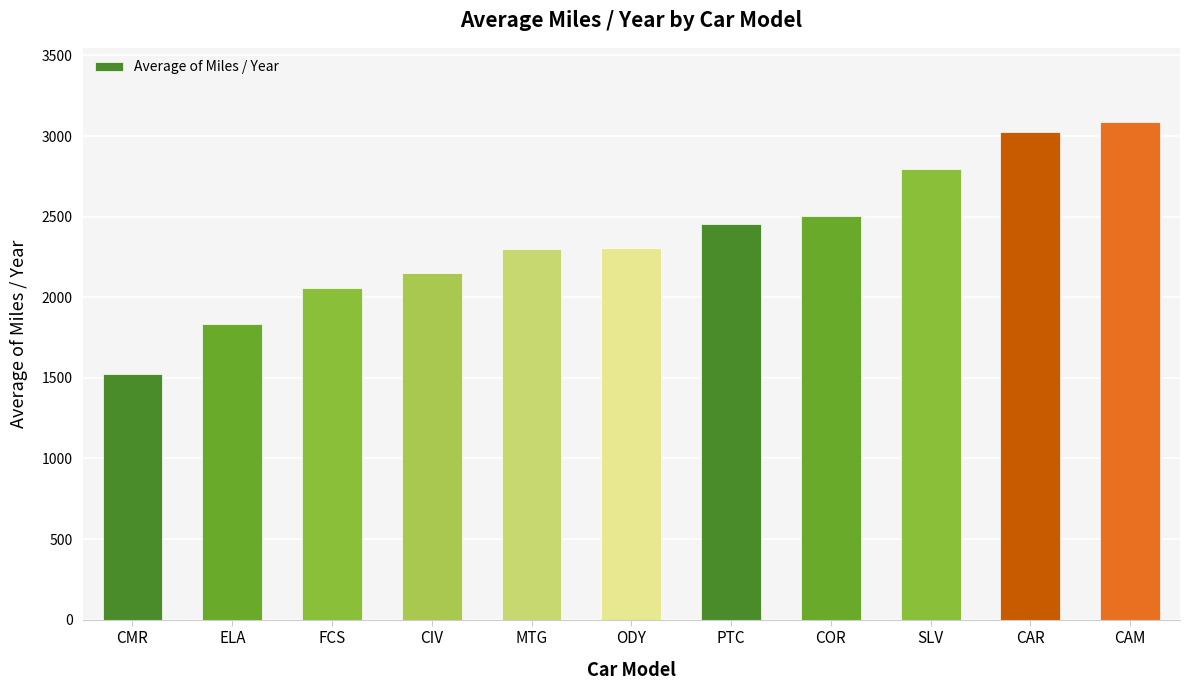

What position from the right is ELA?

10